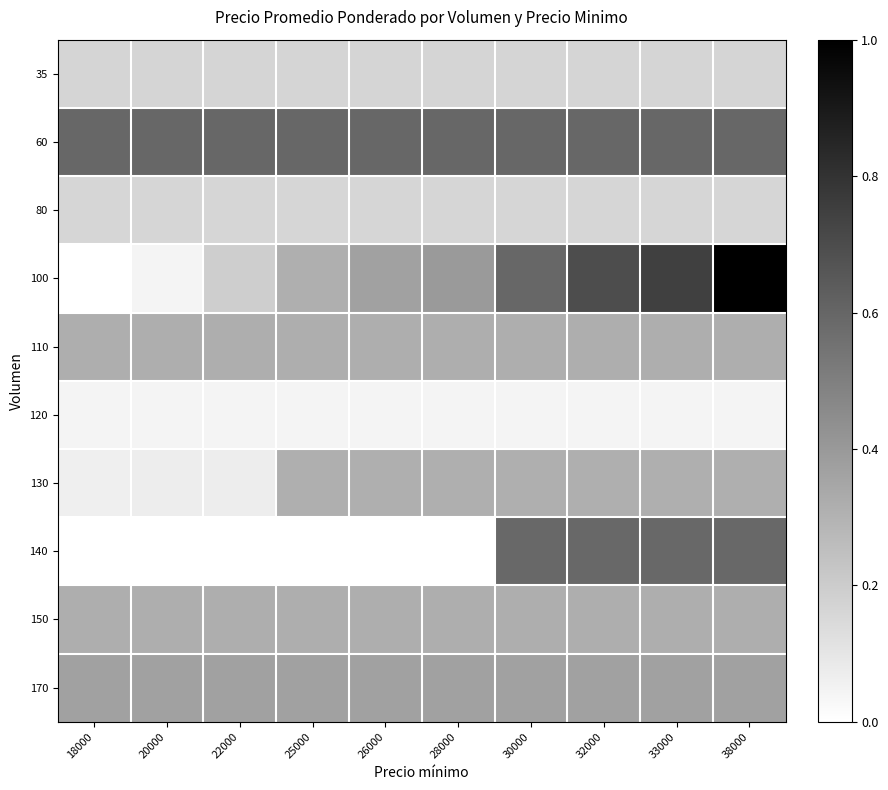

What is the total value across all series at 28000?

2.7